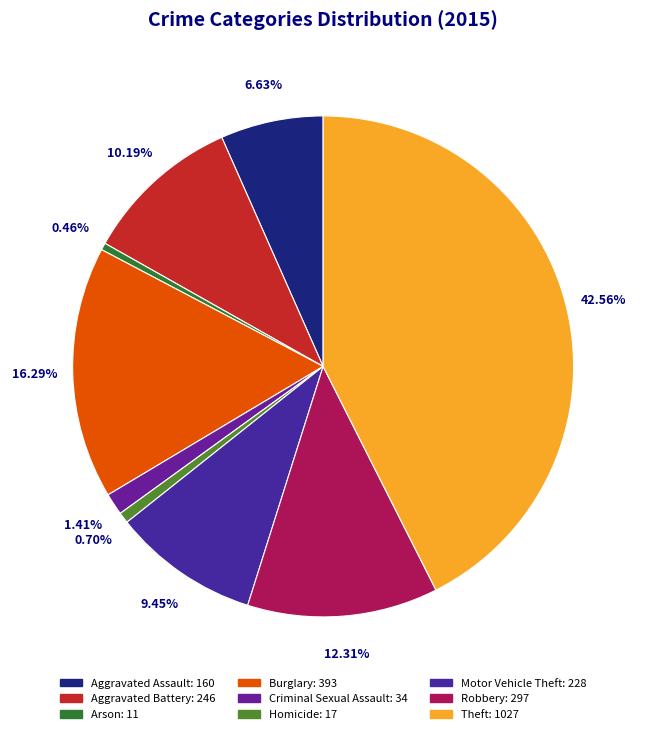

To the nearest percent, what portion does Motor Vehicle Theft represent?

9%